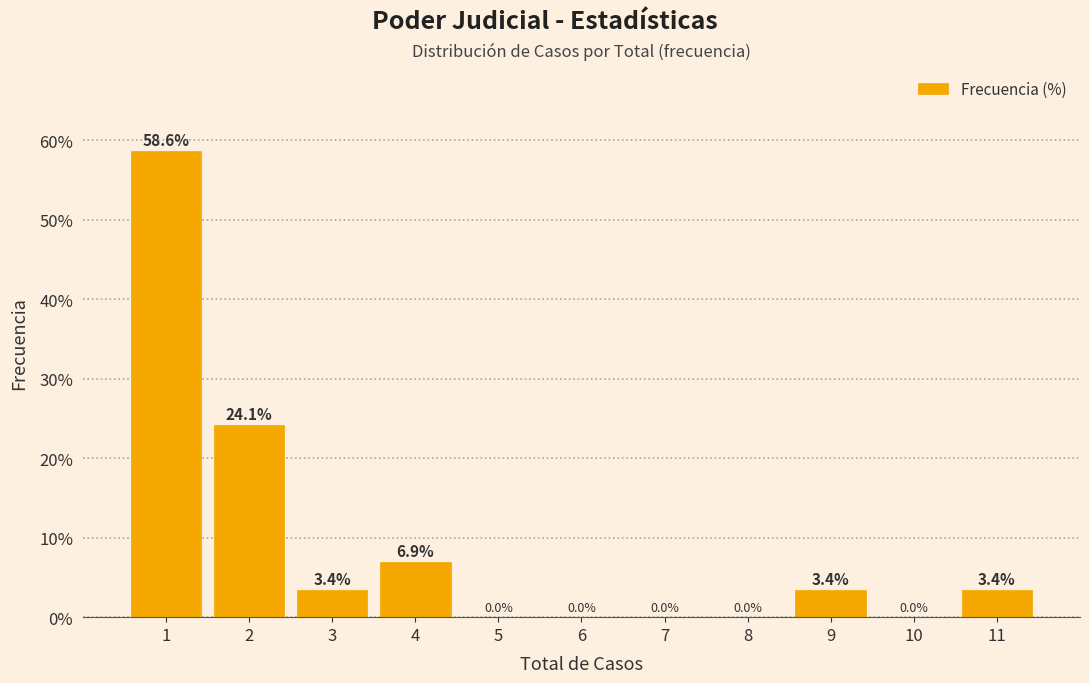

Reading left to right, transcribe this chart: for each bar, give the range it covers on the x-axis and its height.

0.5 to 1.5: 58.6
1.5 to 2.5: 24.1
2.5 to 3.5: 3.4
3.5 to 4.5: 6.9
4.5 to 5.5: 0.0
5.5 to 6.5: 0.0
6.5 to 7.5: 0.0
7.5 to 8.5: 0.0
8.5 to 9.5: 3.4
9.5 to 10.5: 0.0
10.5 to 11.5: 3.4